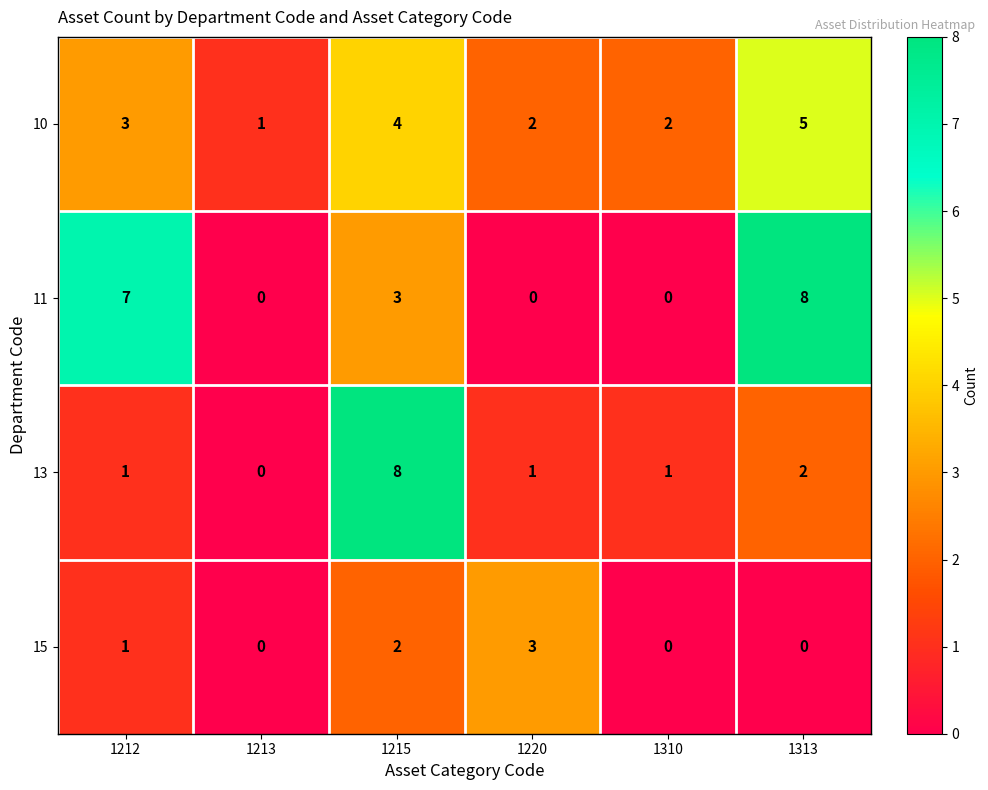

What is the approximate value of 10 at 1212?

3